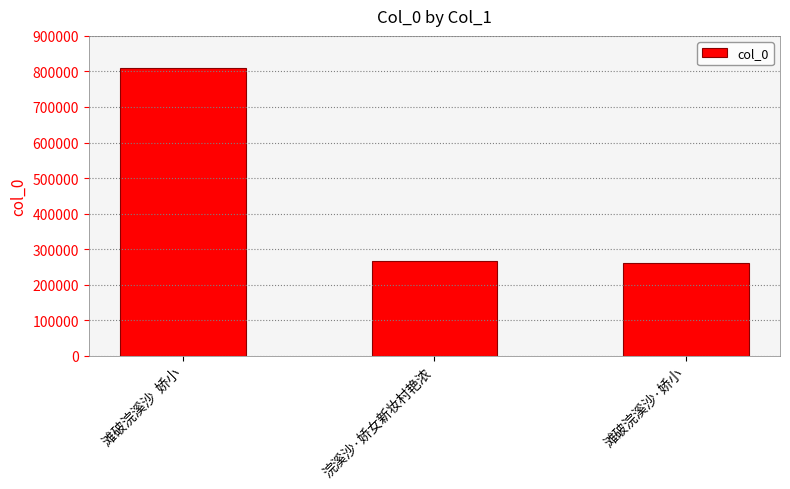

What is the maximum value shown in the chart?

810515